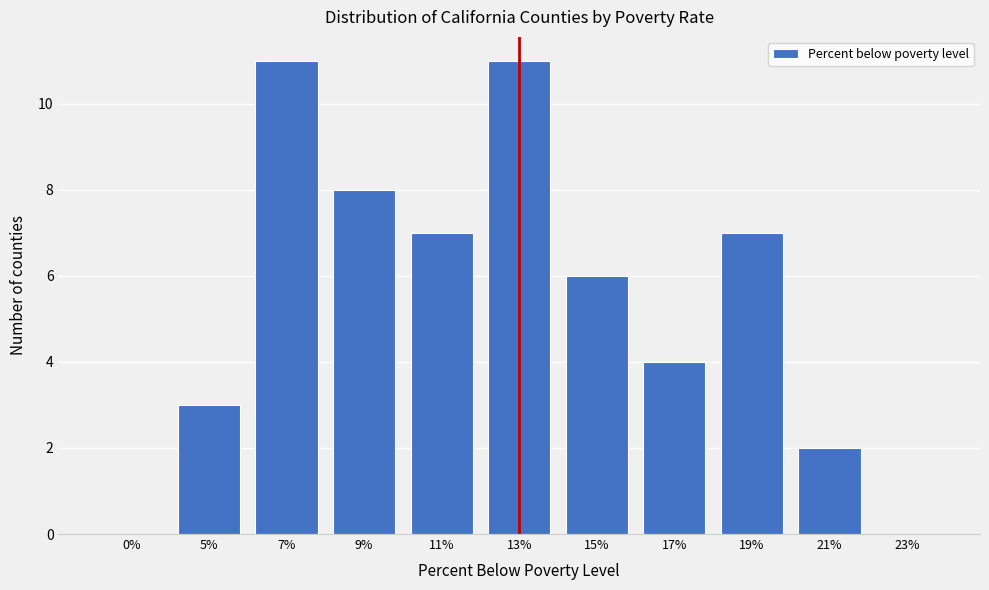

Reading left to right, what are all the values shown in this chart?

0%=0	5%=3	7%=11	9%=8	11%=7	13%=11	15%=6	17%=4	19%=7	21%=2	23%=0